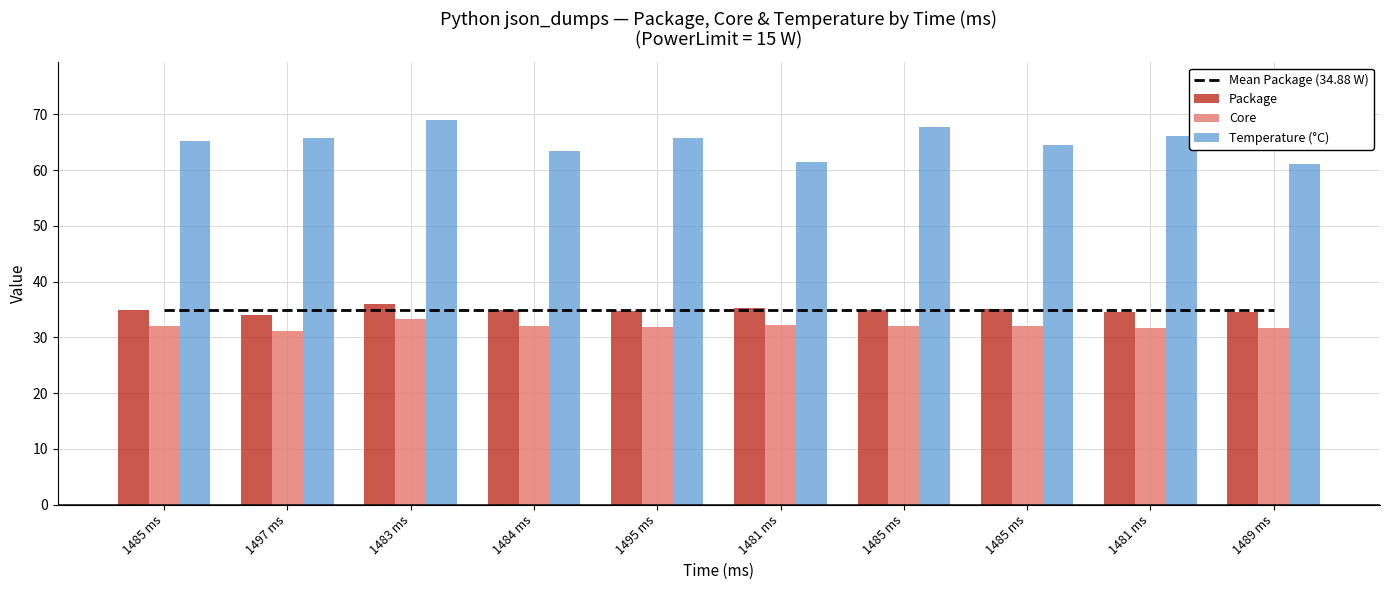

Which series has the widest spread of values?

Temperature (°C)